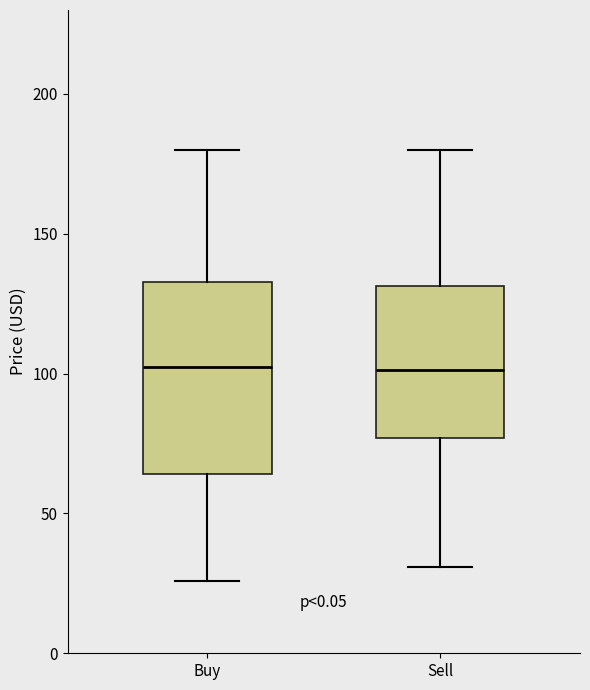

Reading left to right, transcribe this box plot: for each box, give where its median line is, the range the box spans, and where its two whiskers end, as read against the y-axis. The values are not printed on the chart, so give them approximately, as read against the axis.

Buy: median 105, box 65 to 135, whiskers 25 to 180
Sell: median 100, box 75 to 130, whiskers 30 to 180